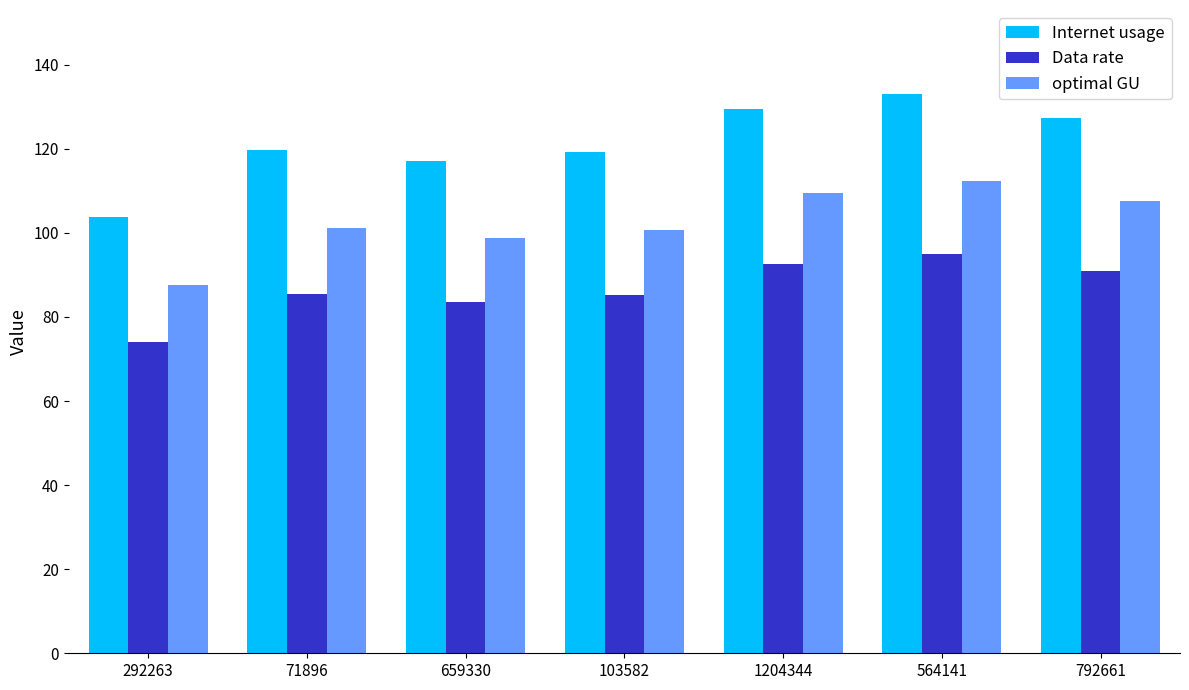

How many groups of bars are there?

7